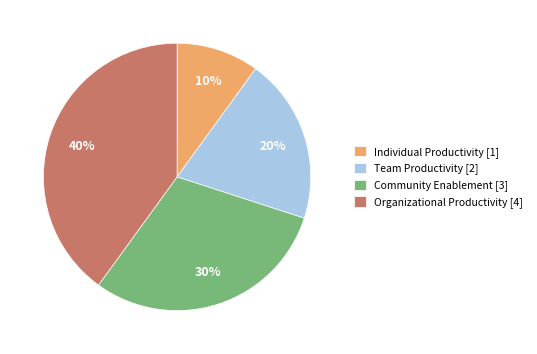

What is the ratio of the value at Organizational Productivity to the value at Individual Productivity?

4.0